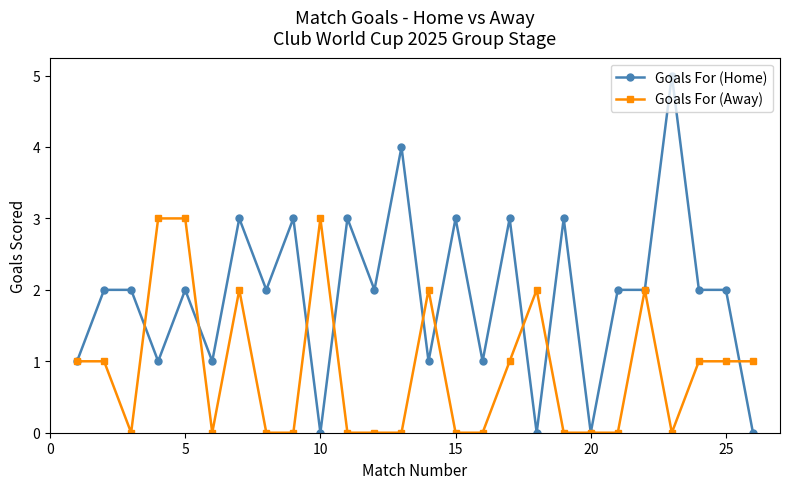

Count the number of categories in the chart.

26